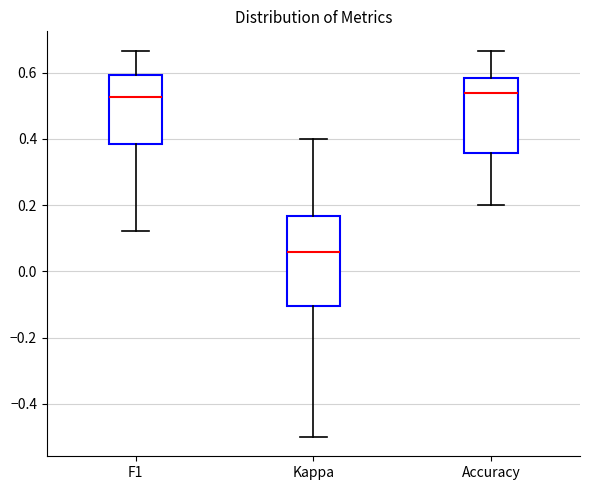

Which box is the tallest, from its lower edge to its upper edge?

Kappa